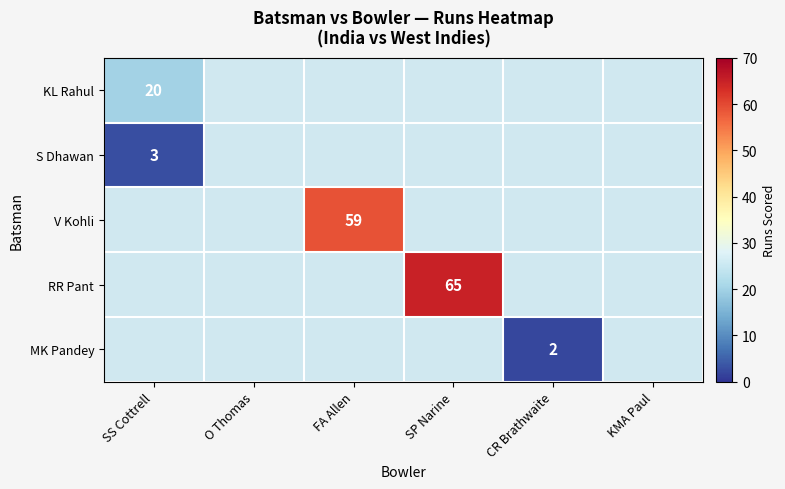

How many distinct data groups are displayed?

5